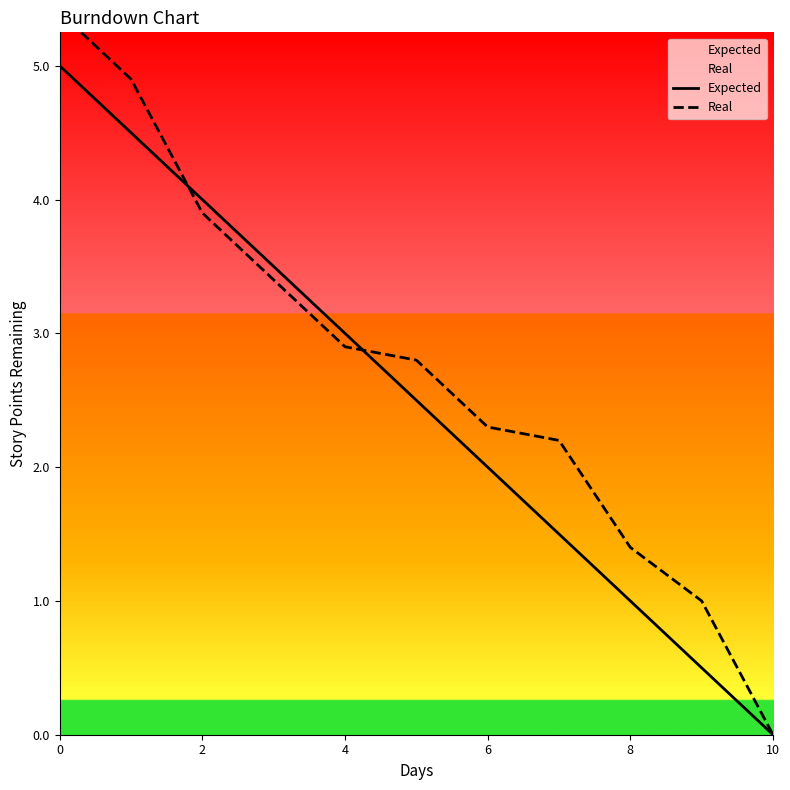

What are all the series names shown in the legend?

Expected, Real